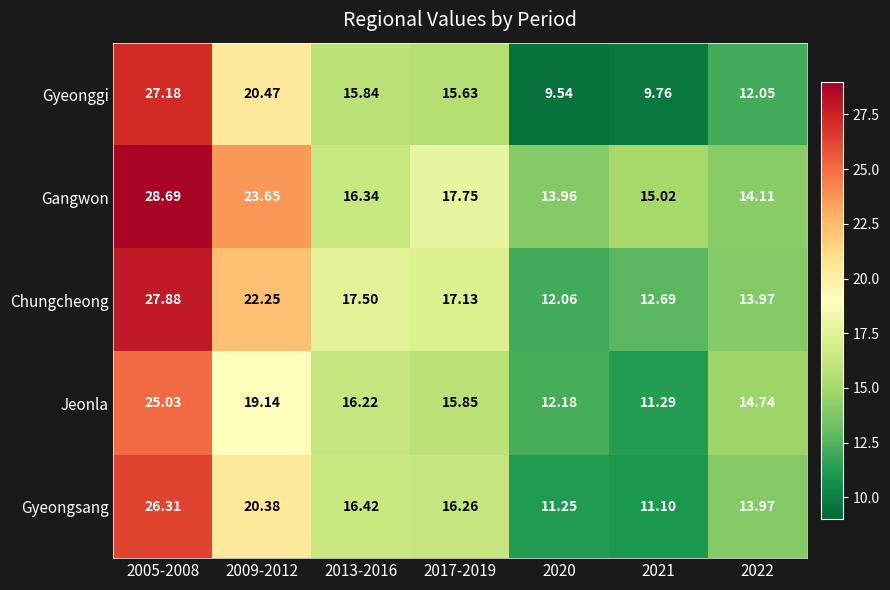

List the series in order of their peak value, highest first.

Gangwon, Chungcheong, Gyeonggi, Gyeongsang, Jeonla